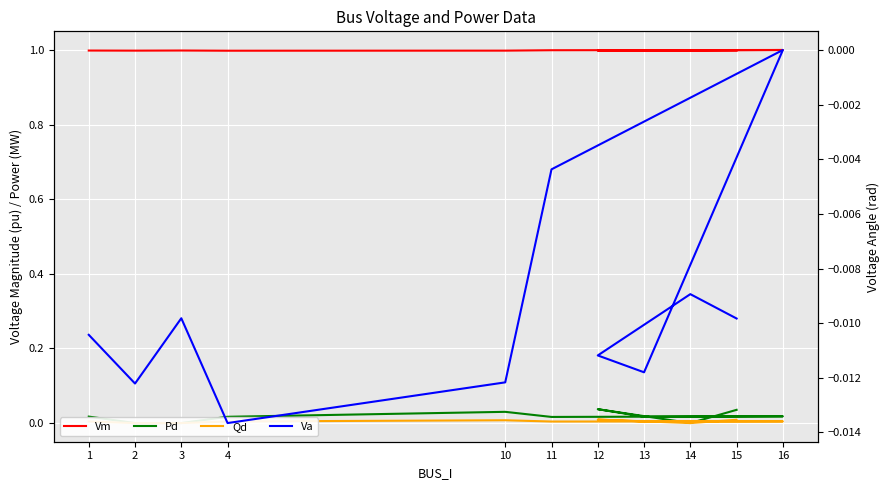

What is the minimum value for Vm?

1.0